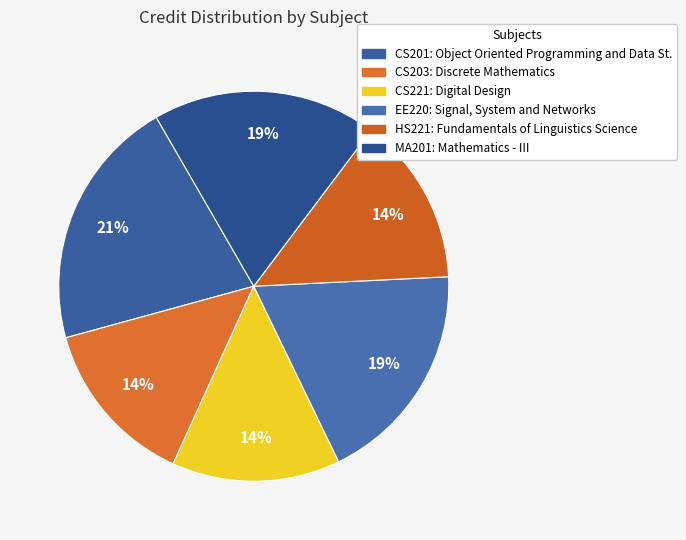

Is it true that EE220 is 19% of the pie?

True